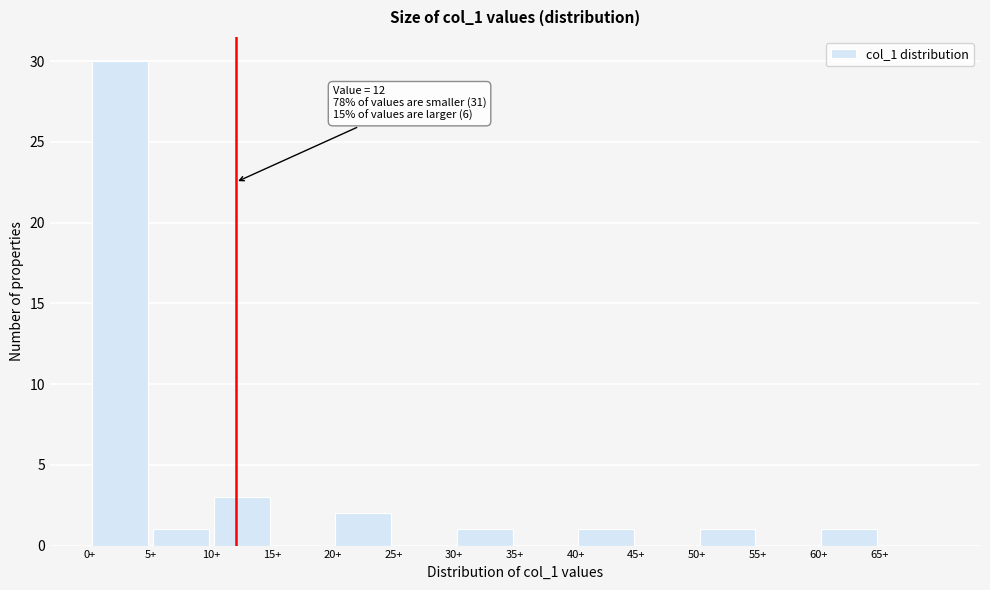

Over which range of the x-axis is the bar tallest?

0 to 5